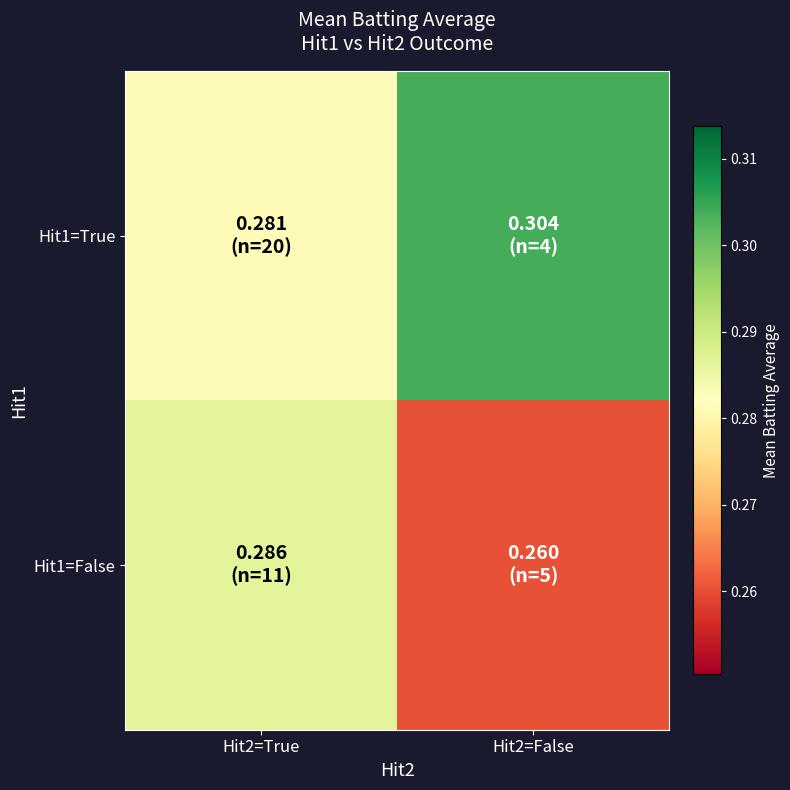

Count the number of data series in this chart.

2